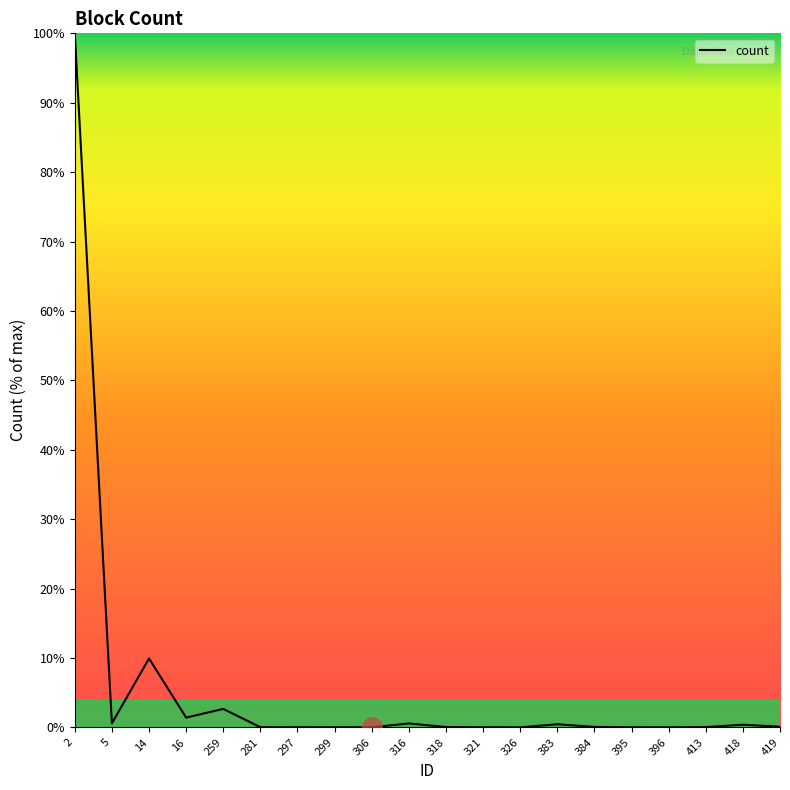

What is the greatest value displayed?

100.0